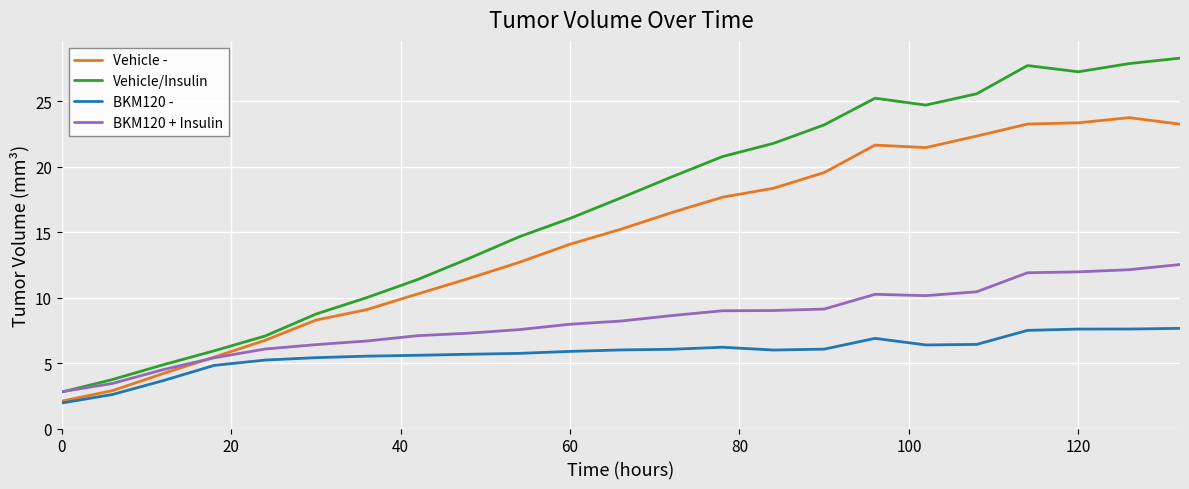

Which series has the largest range (max minus min)?

Vehicle/Insulin